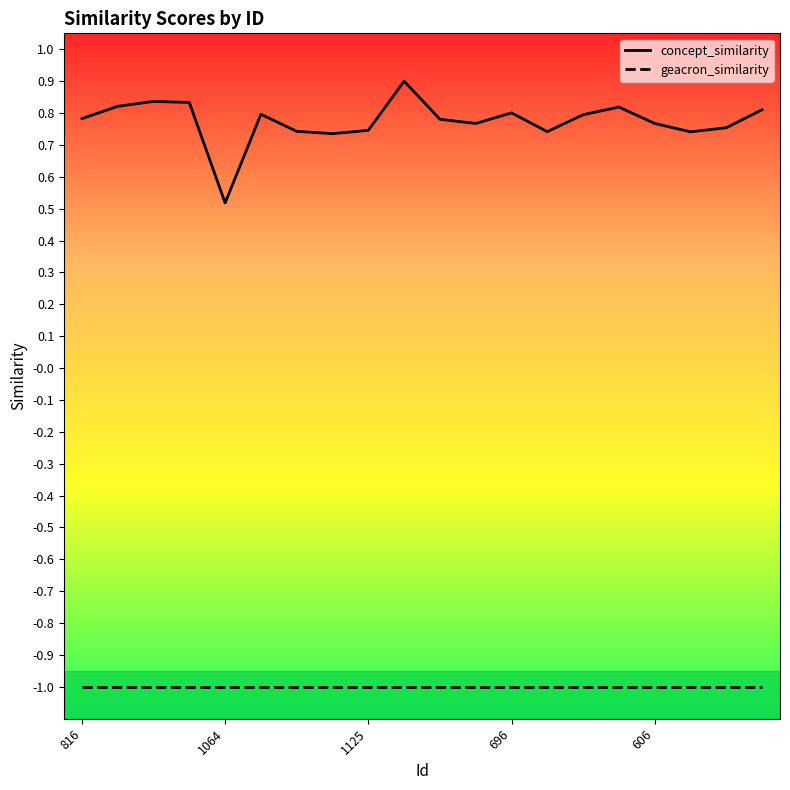

Is this an area chart (filled region under the line)?

No